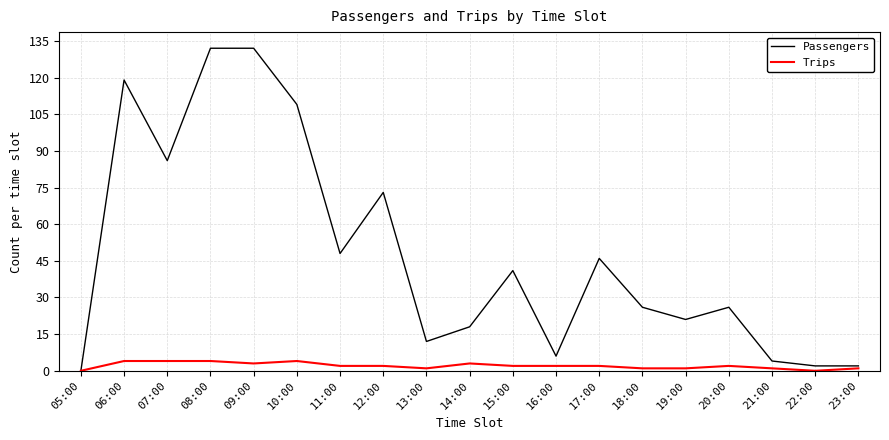

Rank the series at 17:00 from highest to lowest value.

Passengers, Trips